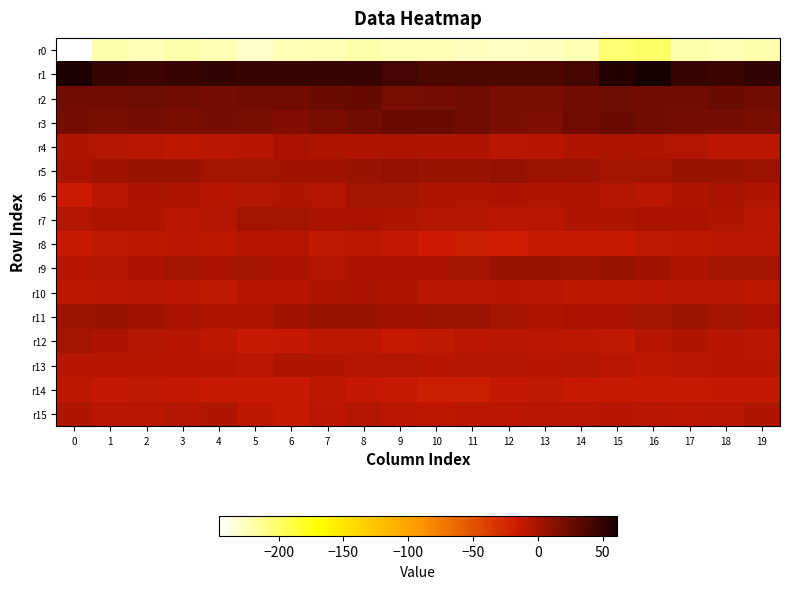

Reading right to left, extract all data points from this chart.

r0: 19=-220.0	18=-222.6	17=-219.8	16=-199.5	15=-203.4	14=-223.0	13=-226.5	12=-228.1	11=-226.2	10=-223.3	9=-222.3	8=-220.9	7=-222.9	6=-223.9	5=-228.3	4=-222.5	3=-220.8	2=-223.4	1=-220.0	0=-246.2
r1: 19=49.8	18=45.2	17=47.6	16=61.2	15=55.3	14=40.9	13=39.5	12=38.9	11=39.4	10=39.0	9=42.2	8=47.1	7=47.0	6=47.7	5=46.8	4=50.3	3=48.0	2=44.7	1=49.0	0=58.3
r2: 19=21.9	18=25.5	17=23.2	16=23.5	15=25.1	14=23.1	13=19.4	12=20.1	11=22.8	10=20.9	9=20.0	8=26.6	7=25.5	6=21.9	5=22.5	4=20.6	3=23.9	2=25.1	1=21.8	0=21.9
r3: 19=19.8	18=20.8	17=20.5	16=23.2	15=26.4	14=21.6	13=17.7	12=19.2	11=22.9	10=25.3	9=25.4	8=23.2	7=20.1	6=16.3	5=20.3	4=20.5	3=20.1	2=20.8	1=19.9	0=21.3
r4: 19=-9.5	18=-9.6	17=-5.8	16=-3.7	15=-3.2	14=-4.8	13=-6.9	12=-7.8	11=-3.8	10=-3.7	9=-3.2	8=-4.1	7=-2.5	6=-0.8	5=-6.6	4=-8.4	3=-10.3	2=-8.5	1=-5.5	0=-3.8
r5: 19=3.6	18=5.6	17=5.1	16=2.1	15=0.5	14=4.2	13=4.5	12=7.2	11=5.5	10=5.4	9=8.2	8=5.5	7=2.8	6=2.6	5=1.2	4=1.1	3=5.1	2=5.4	1=3.4	0=-0.5
r6: 19=-4.2	18=-1.2	17=-4.1	16=-7.5	15=-5.8	14=-2.9	13=-3.7	12=-1.4	11=-4.6	10=-3.6	9=0.6	8=0.9	7=-5.3	6=-4.4	5=-5.1	4=-6.8	3=-2.8	2=-1.3	1=-8.3	0=-15.9
r7: 19=-7.6	18=-4.1	17=-1.4	16=-1.2	15=-2.9	14=-4.1	13=-7.6	12=-7.6	11=-5.7	10=-5.4	9=-2.9	8=-0.7	7=-2.1	6=0.5	5=2.2	4=-6.0	3=-7.3	2=-2.5	1=-2.8	0=-6.0
r8: 19=-9.1	18=-9.1	17=-10.3	16=-11.9	15=-14.4	14=-15.4	13=-14.9	12=-17.6	11=-18.7	10=-15.8	9=-12.9	8=-10.1	7=-11.6	6=-7.0	5=-6.4	4=-9.7	3=-8.9	2=-10.1	1=-11.7	0=-15.4
r9: 19=1.3	18=0.2	17=-4.1	16=2.4	15=6.5	14=4.0	13=4.8	12=5.0	11=1.0	10=-0.3	9=-0.8	8=-1.8	7=-5.5	6=-0.9	5=0.9	4=-1.1	3=2.1	2=-2.0	1=-5.7	0=-6.2
r10: 19=-10.3	18=-7.9	17=-8.1	16=-9.2	15=-9.9	14=-10.7	13=-8.1	12=-6.7	11=-8.1	10=-7.9	9=-4.1	8=-1.9	7=-2.7	6=-6.2	5=-7.2	4=-11.1	3=-9.3	2=-7.4	1=-8.8	0=-10.8
r11: 19=-2.2	18=0.6	17=4.4	16=0.2	15=-1.0	14=-0.6	13=-2.8	12=0.3	11=4.0	10=4.1	9=3.2	8=5.2	7=5.5	6=2.7	5=-3.4	4=-4.2	3=-1.1	2=2.5	1=5.8	0=3.6
r12: 19=-7.7	18=-6.2	17=-4.1	16=-6.5	15=-11.6	14=-9.8	13=-8.7	12=-7.9	11=-8.9	10=-11.8	9=-13.4	8=-10.2	7=-10.2	6=-12.9	5=-15.0	4=-10.3	3=-7.2	2=-4.9	1=-1.9	0=1.1
r13: 19=-6.8	18=-7.2	17=-8.4	16=-10.7	15=-7.9	14=-5.9	13=-7.0	12=-5.1	11=-5.8	10=-6.8	9=-5.5	8=-5.3	7=-4.6	6=-3.5	5=-8.6	4=-6.5	3=-7.2	2=-6.9	1=-6.9	0=-6.7
r14: 19=-13.2	18=-12.1	17=-14.1	16=-13.5	15=-13.4	14=-13.5	13=-11.6	12=-13.1	11=-19.2	10=-19.1	9=-15.2	8=-12.6	7=-10.3	6=-14.9	5=-15.3	4=-14.1	3=-12.7	2=-12.0	1=-12.5	0=-10.8
r15: 19=-4.6	18=-7.5	17=-9.5	16=-7.3	15=-6.6	14=-7.3	13=-7.3	12=-8.8	11=-9.6	10=-10.8	9=-9.2	8=-5.9	7=-9.6	6=-13.5	5=-10.2	4=-4.0	3=-5.8	2=-7.8	1=-7.9	0=-4.0